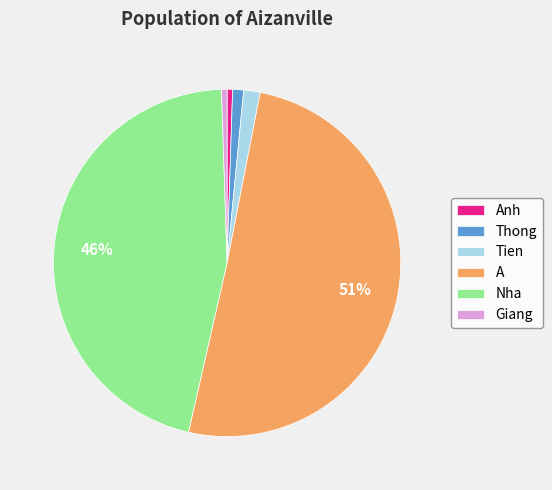

Which slice is the largest?

A